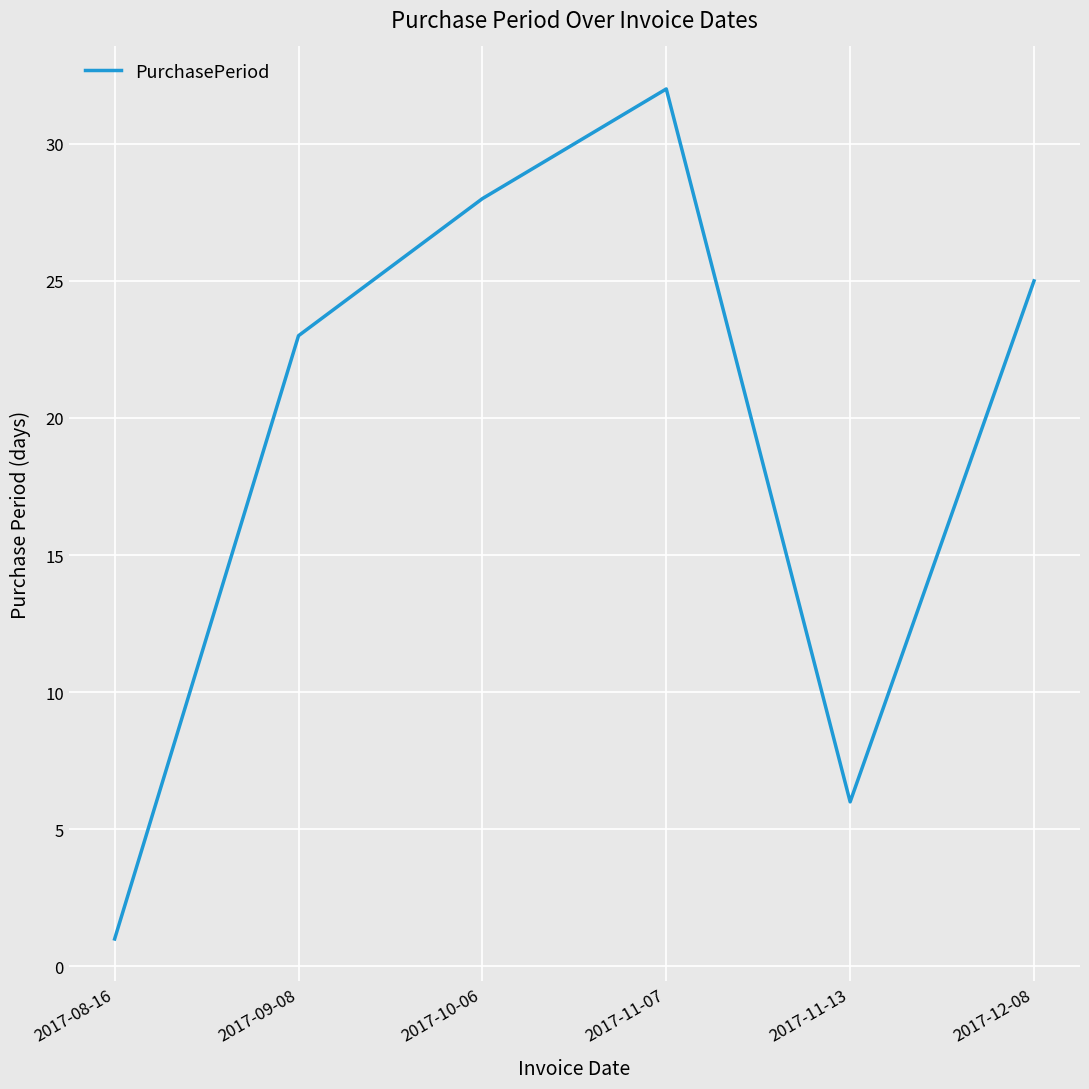

At which category does the data reach its first local valley?

2017-11-13